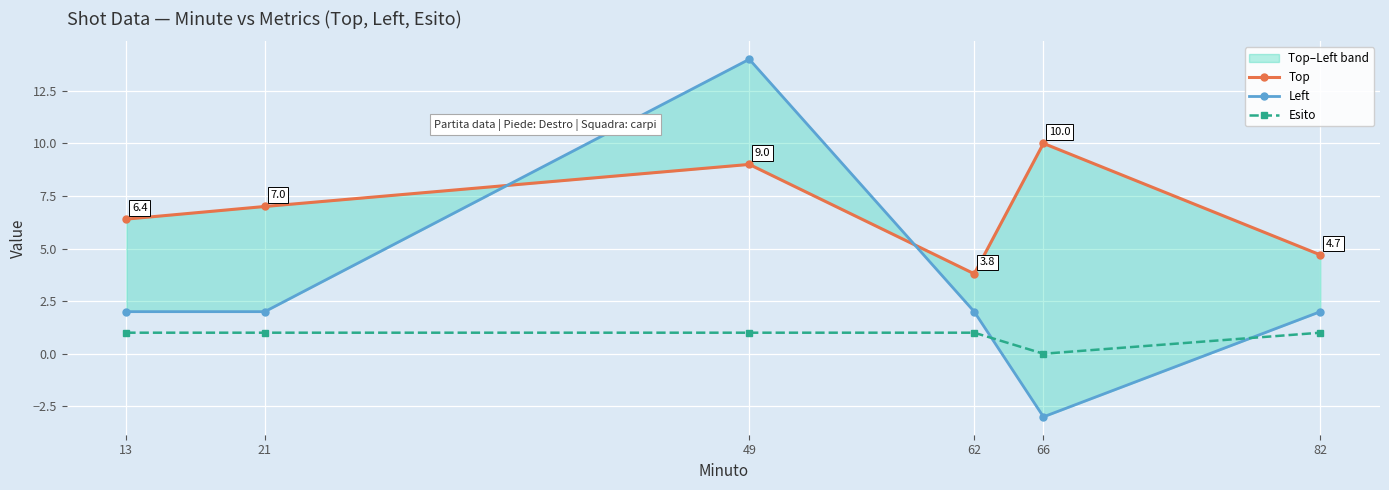

Rank the categories by Top value from lowest to highest.

62, 82, 13, 21, 49, 66